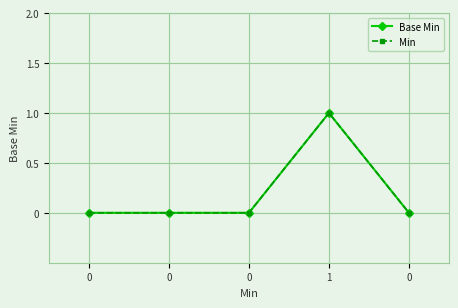

At how many categories does at least one series exceed 0?

1